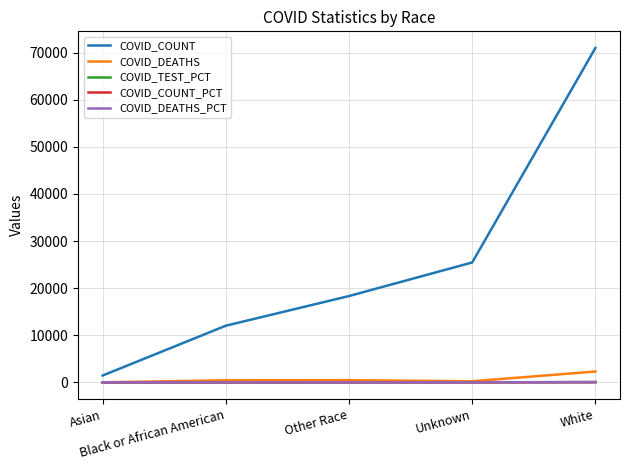

What is the sum of the COVID_COUNT_PCT values at Asian and White?

56.5